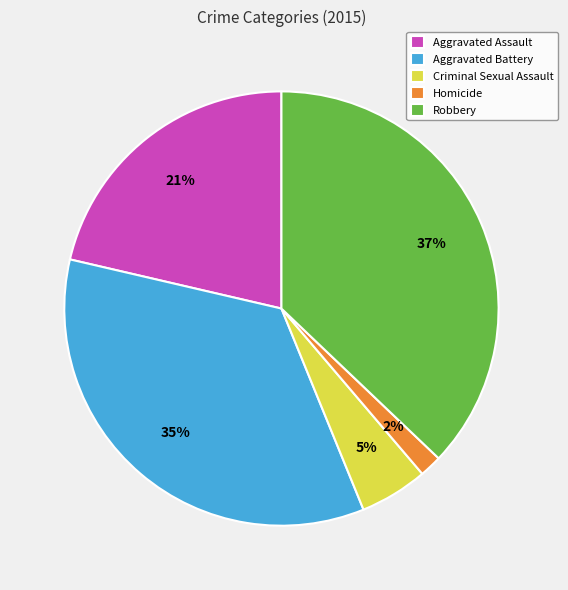

Is the sum of Homicide and Aggravated Assault greater than half?

No